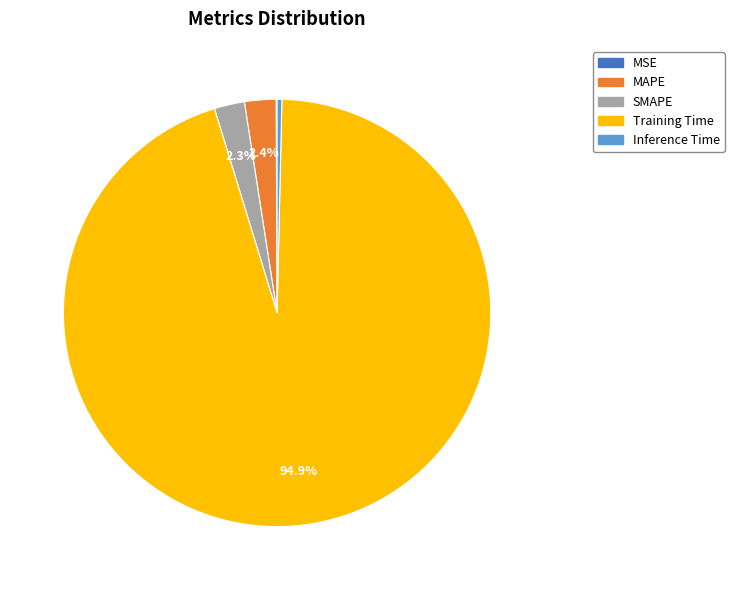

Is there any slice that represents more than half of the pie?

Yes